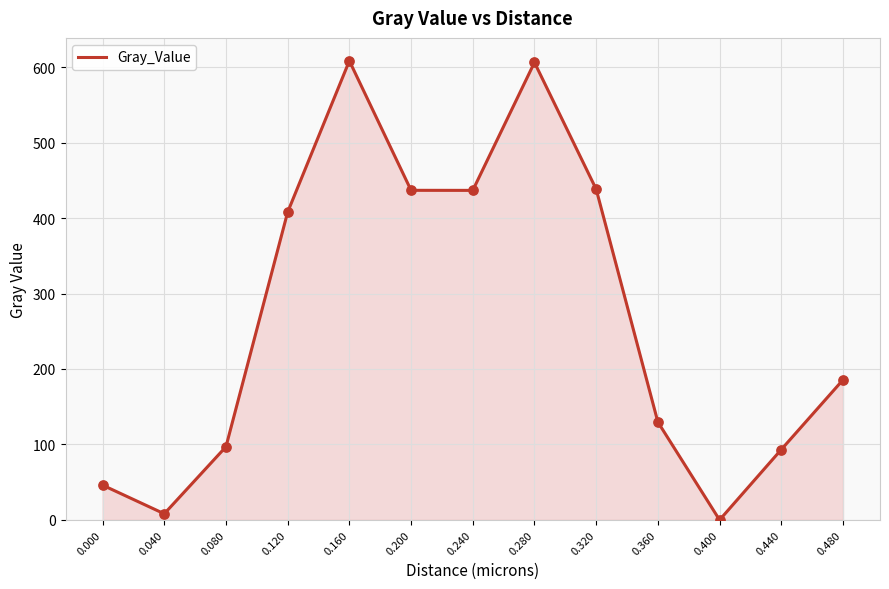

What is the change in value from 0.080 to 0.120?

+310.9